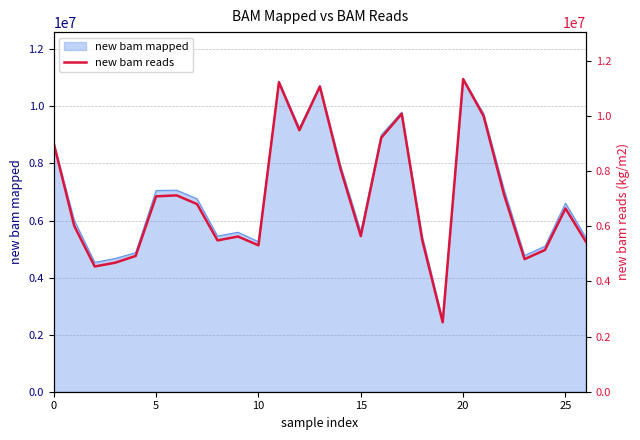

The value at 14 is 13153298. True or false?

False